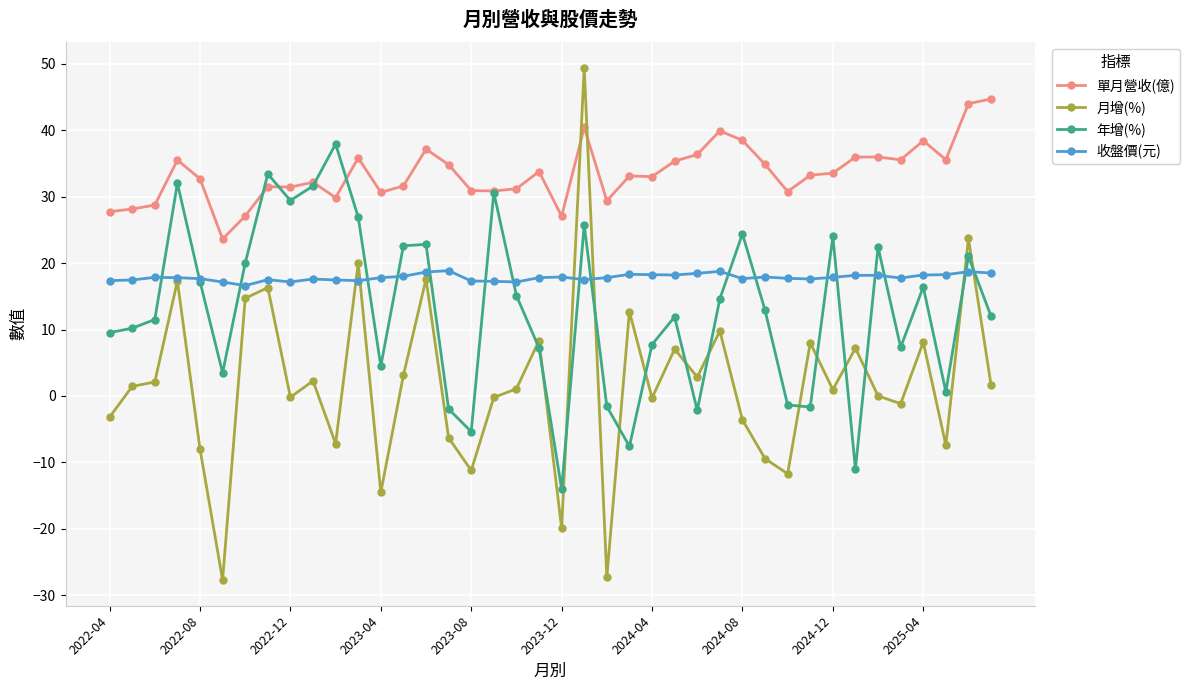

What is the maximum value shown in the chart?

49.4